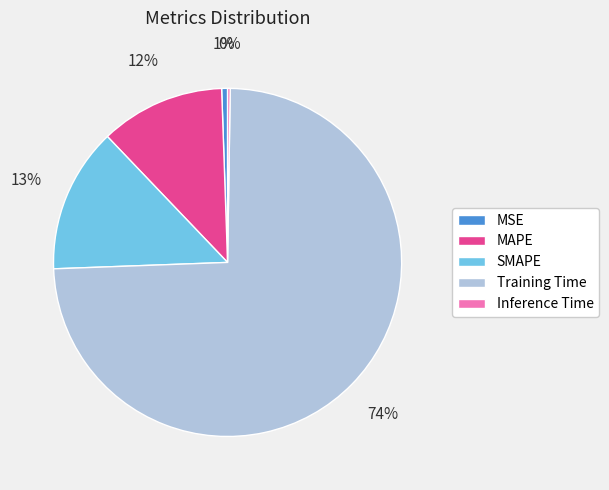

Is it true that MAPE is 12% of the pie?

True